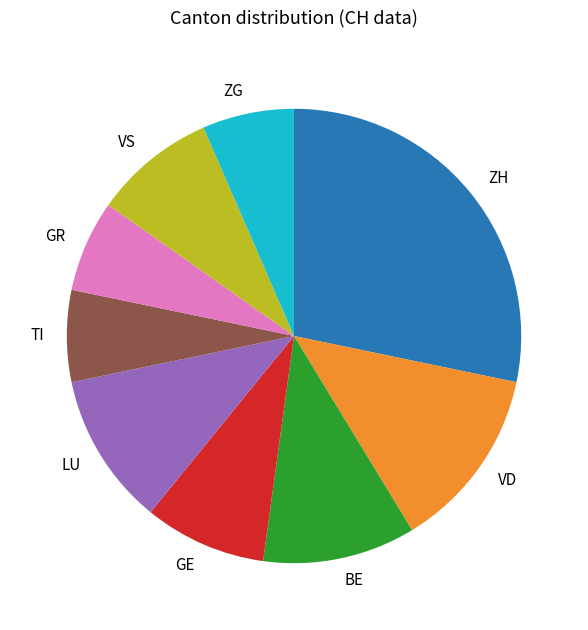

What is the ratio of the value at GR to the value at TI?

1.0